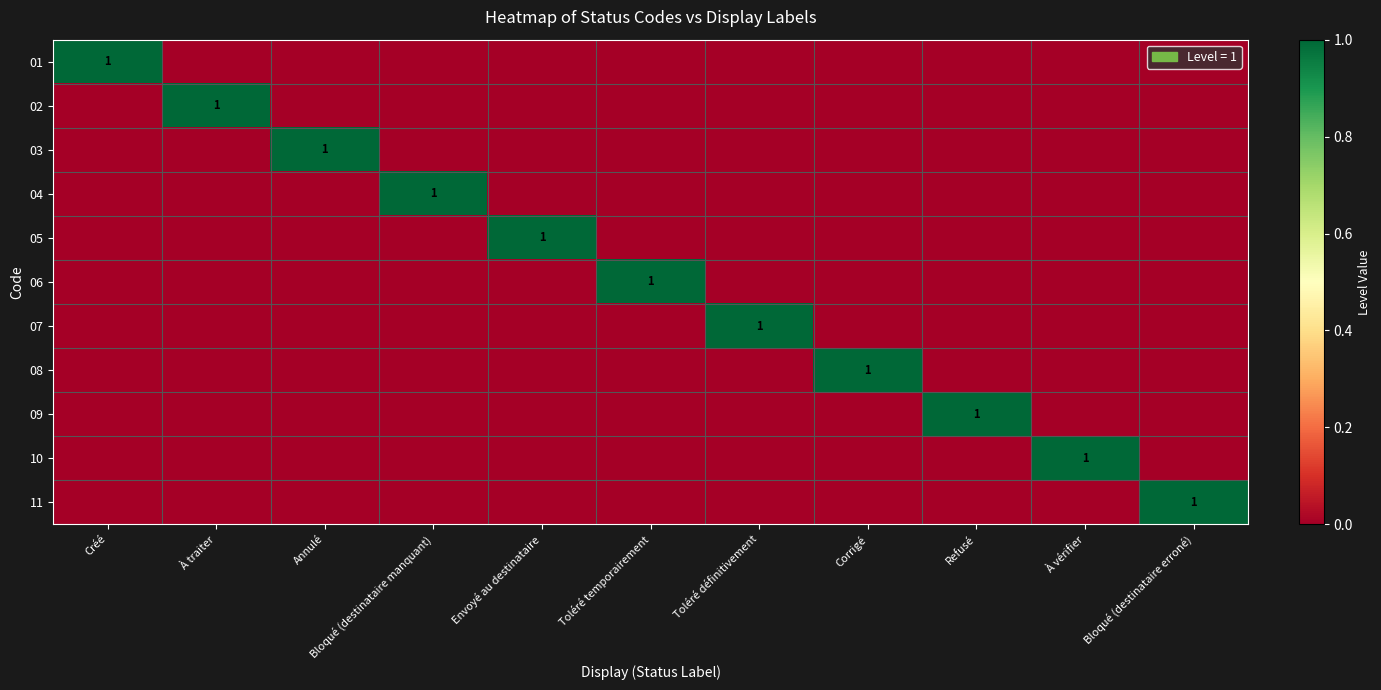

Is it true that 09 equals 1 at Refusé?

True